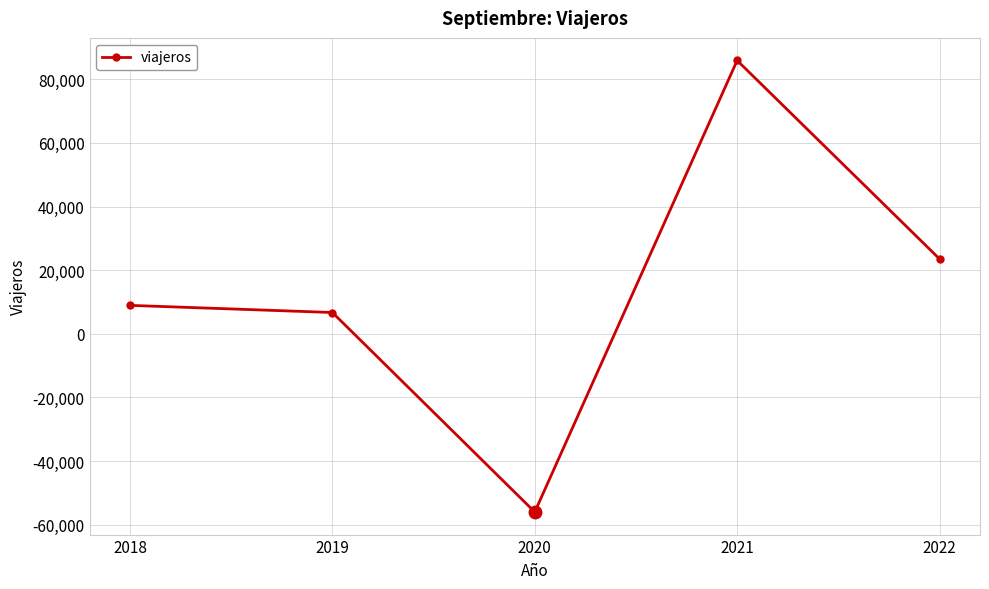

What is the change in value from 2019 to 2021?

+79210